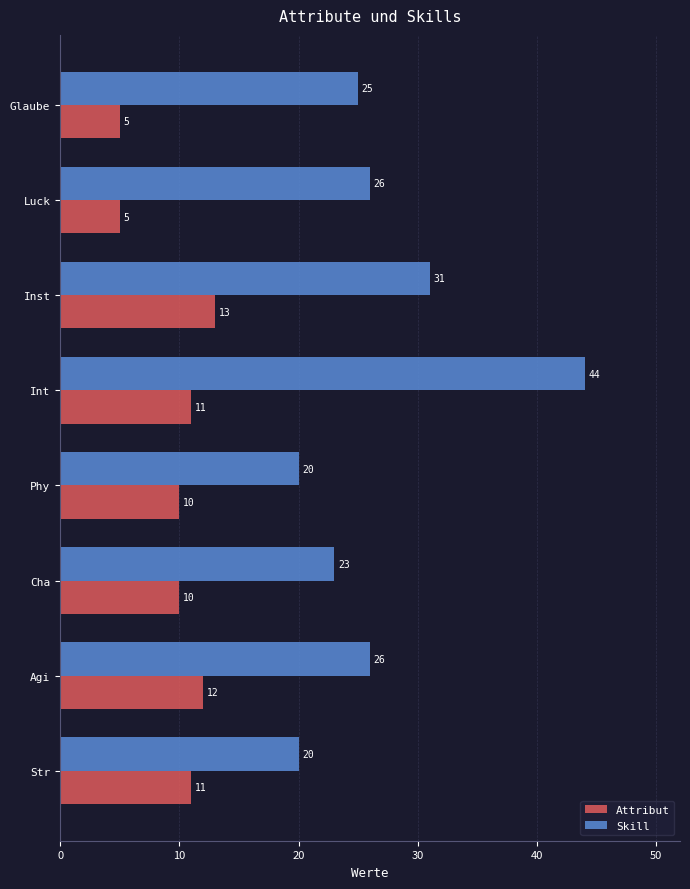

Is it true that Skill equals 7 at Cha?

False